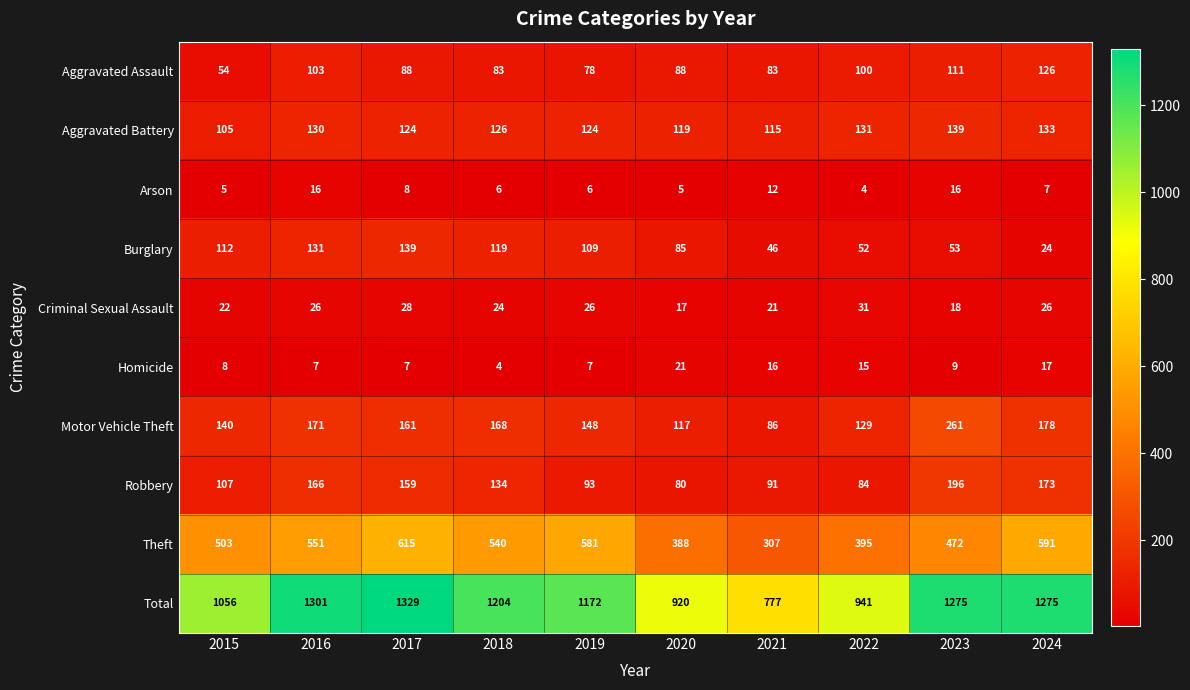

Is it true that Arson equals 7 at 2021?

False